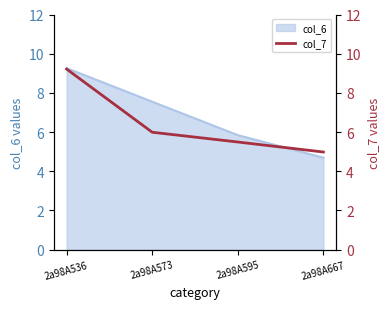

How many lines are shown in the chart?

1